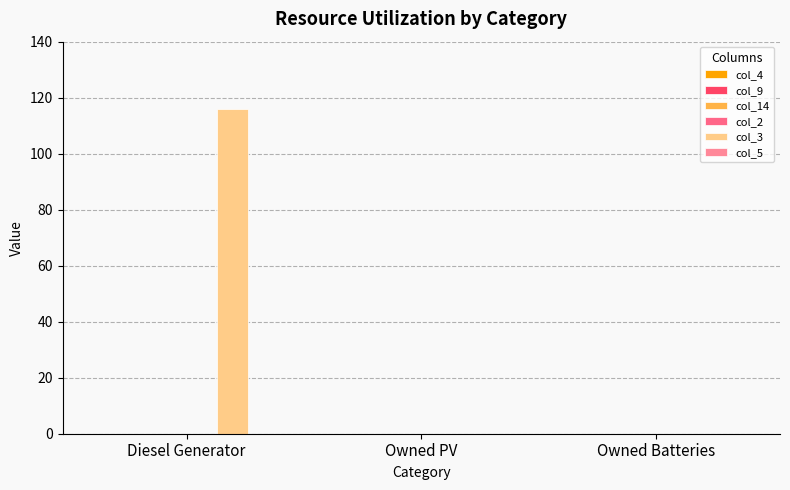

What position from the right is Owned Batteries?

1